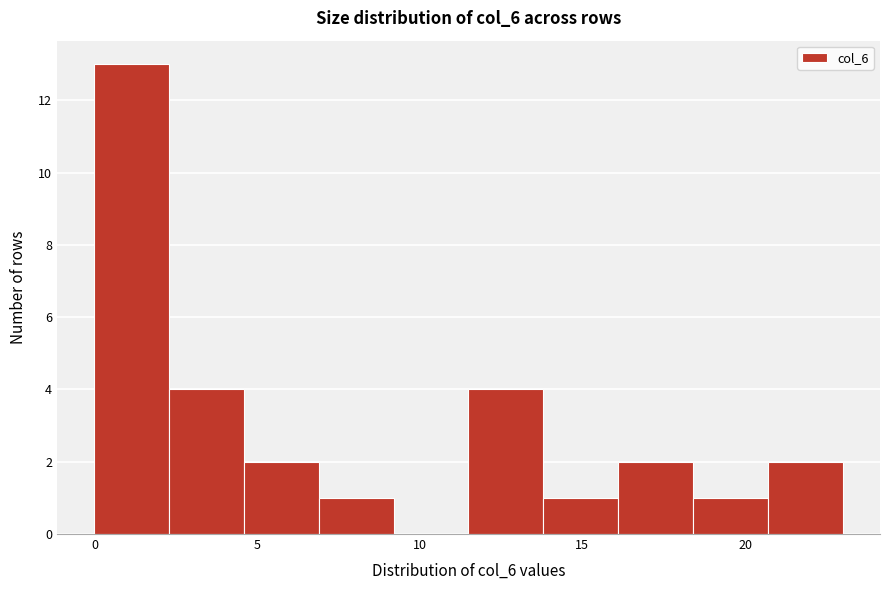

Reading left to right, transcribe this chart: for each bar, give the range it covers on the x-axis and its height. Neither the bar edges nor the heights are printed on the chart, so give them approximately, as read against the axes.

0.0 to 2.3: 13
2.3 to 4.6: 4
4.6 to 6.9: 2
6.9 to 9.2: 1
9.2 to 11.5: 0
11.5 to 13.8: 4
13.8 to 16.1: 1
16.1 to 18.4: 2
18.4 to 20.7: 1
20.7 to 23.0: 2